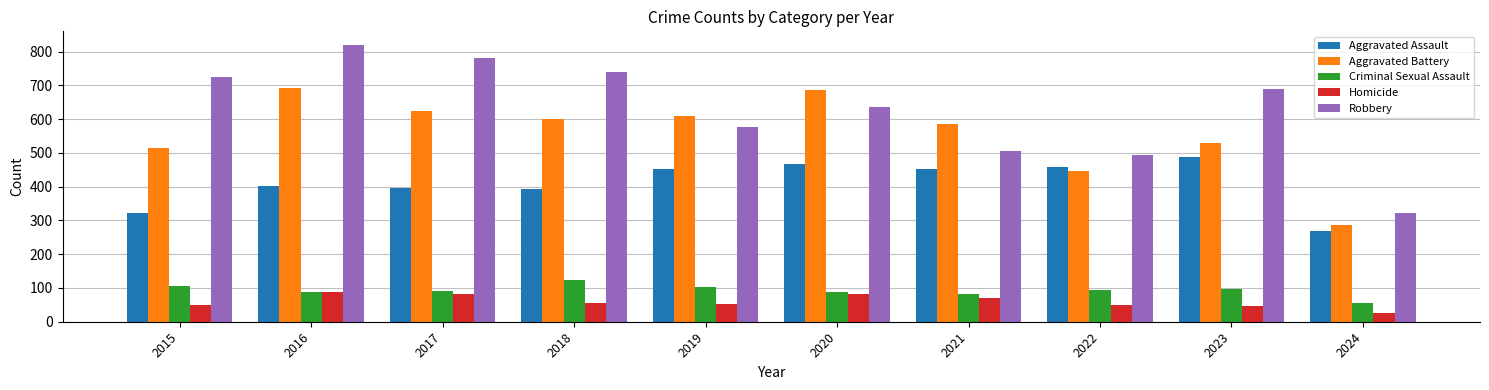

What is the total value across all series at 2019?

1792